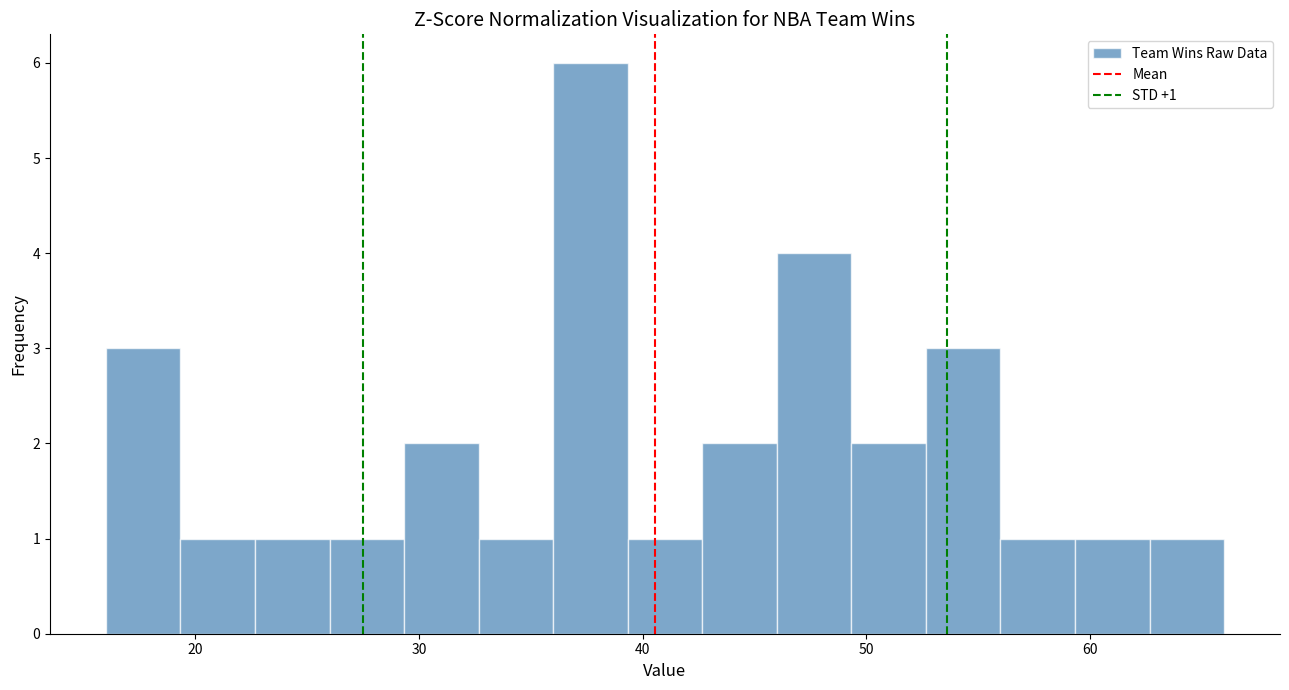

Read against the x-axis, roughly where is the centre of the tallest bar?

38